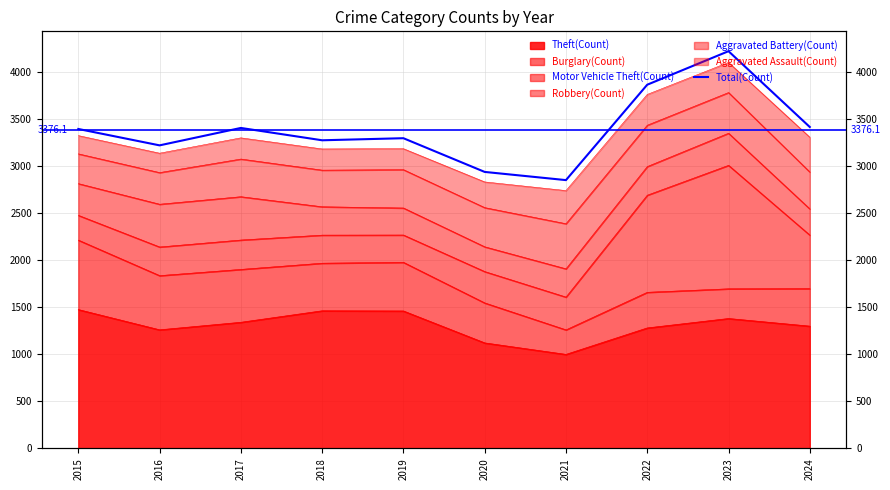

What is the difference between the maximum and minimum values?

1369